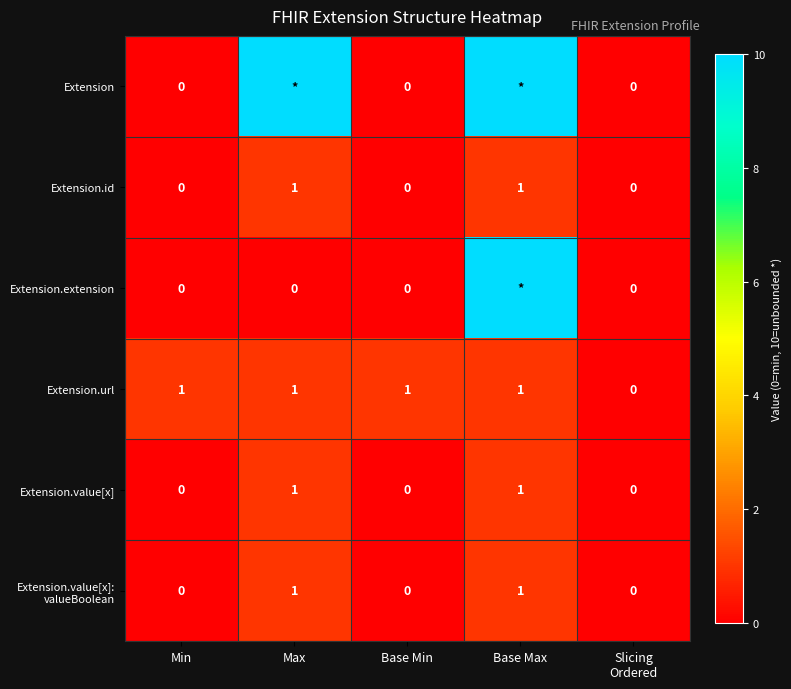

Count the Extension.url values in the range 1 to 2.

4